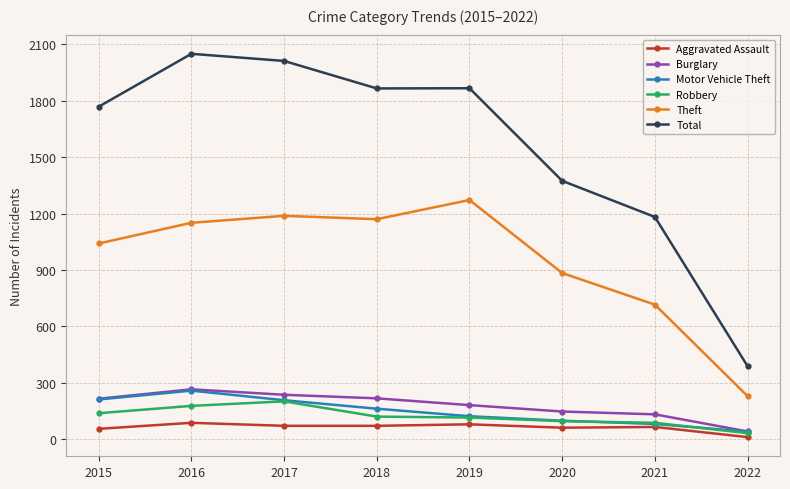

True or false: Burglary and Total cross at least once.

False